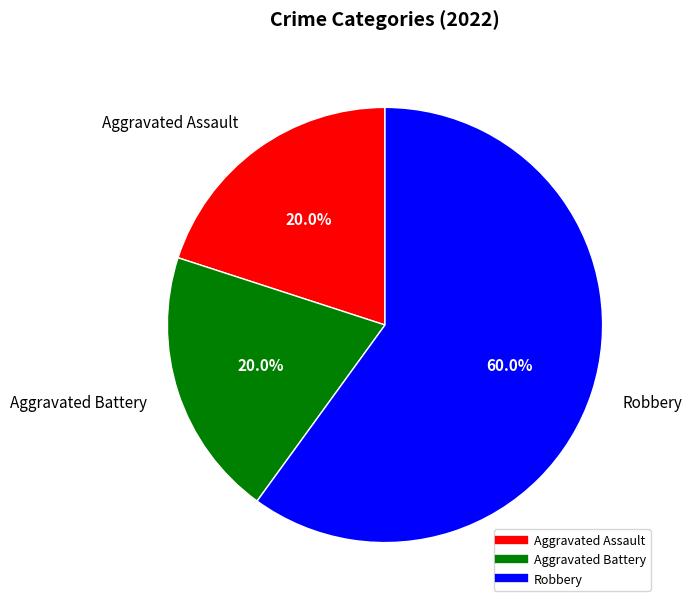

The Robbery slice represents 71% of the pie. True or false?

False